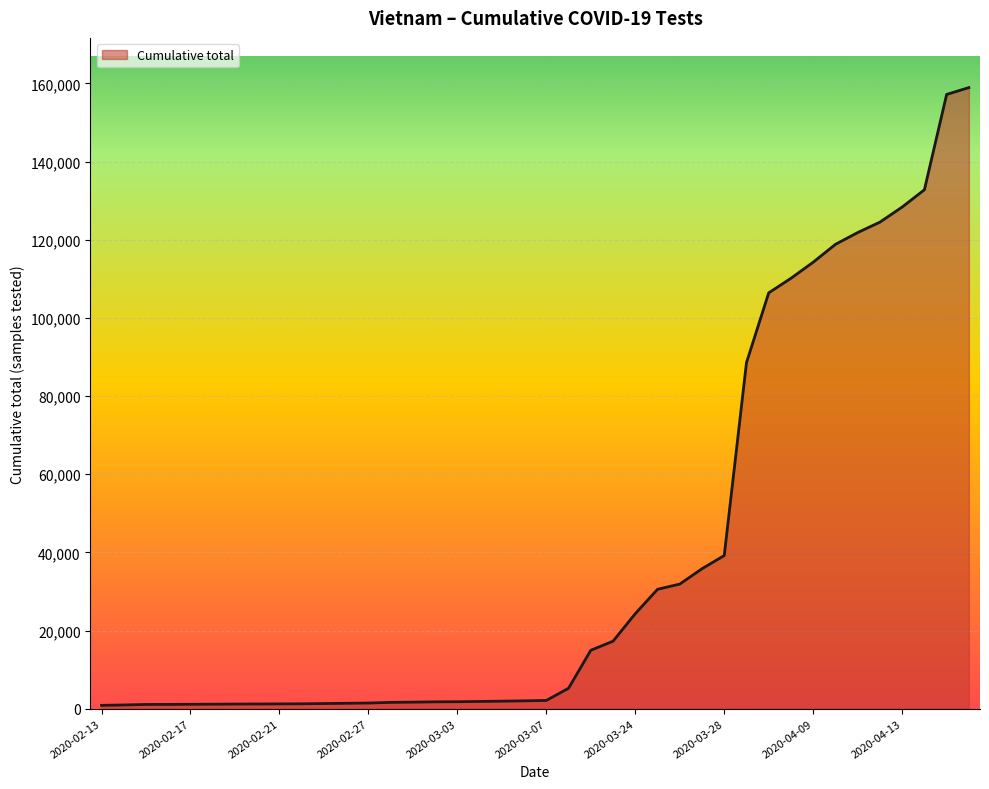

What is the difference between the maximum and minimum values?

158061